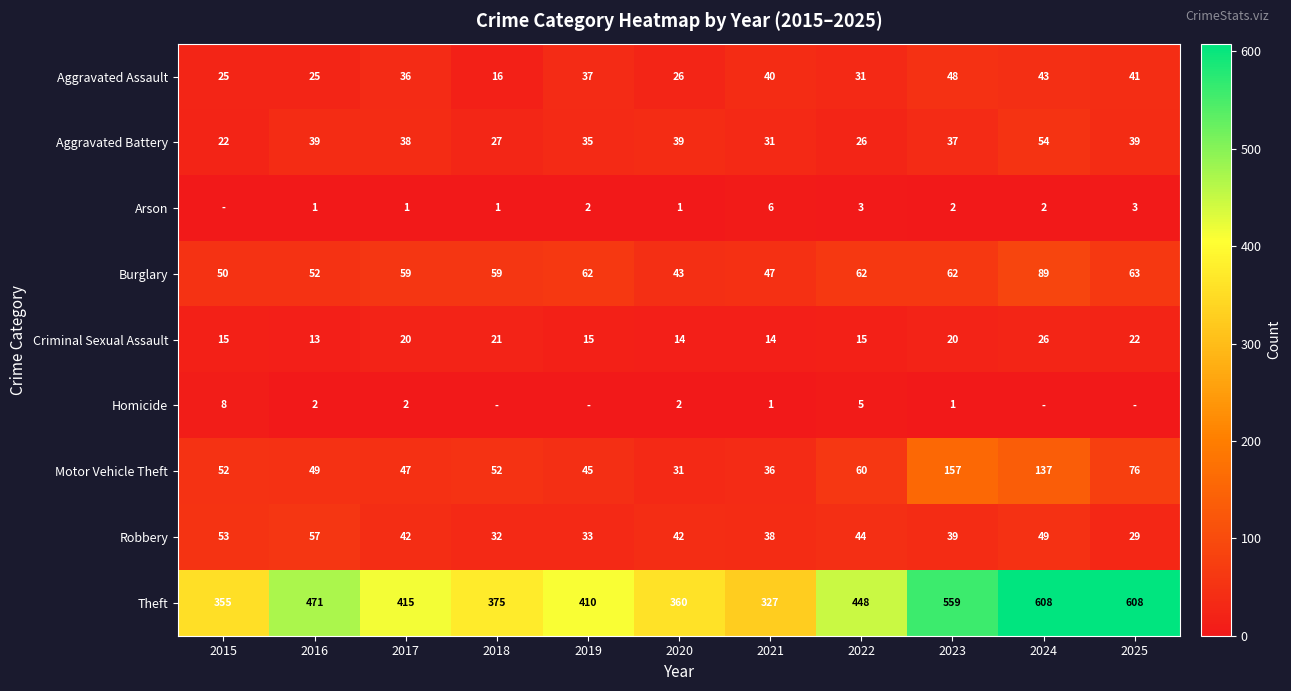

What is the difference between the maximum and minimum values in the Robbery series?

28